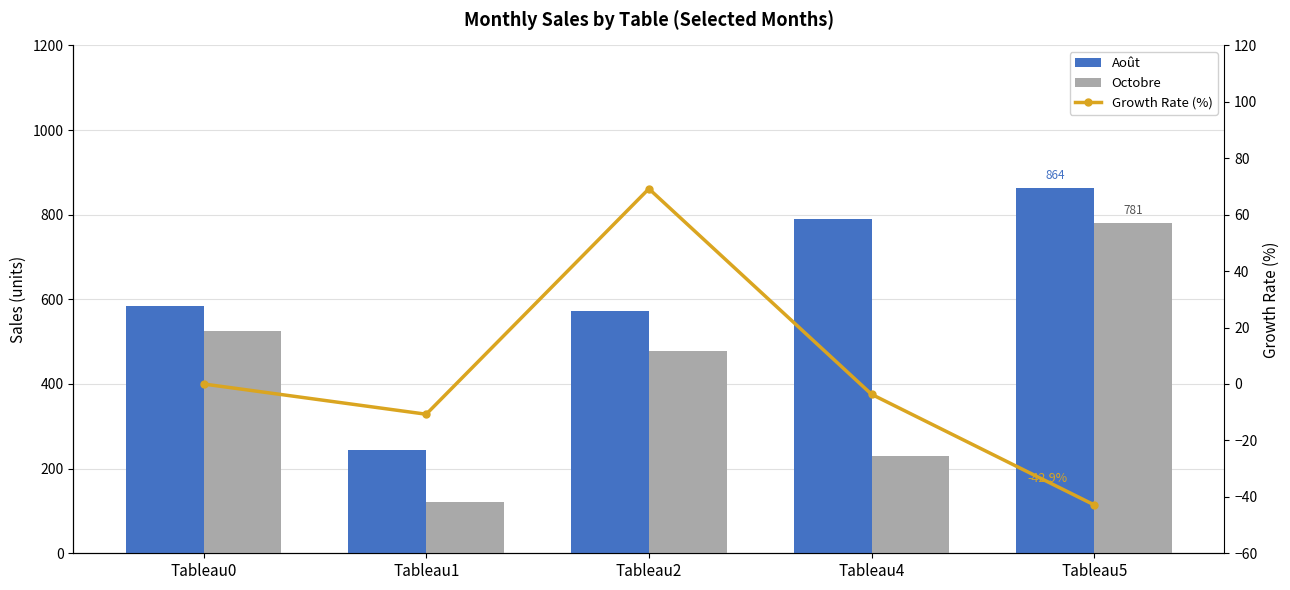

At which category is the sum across all series the highest?

Tableau5